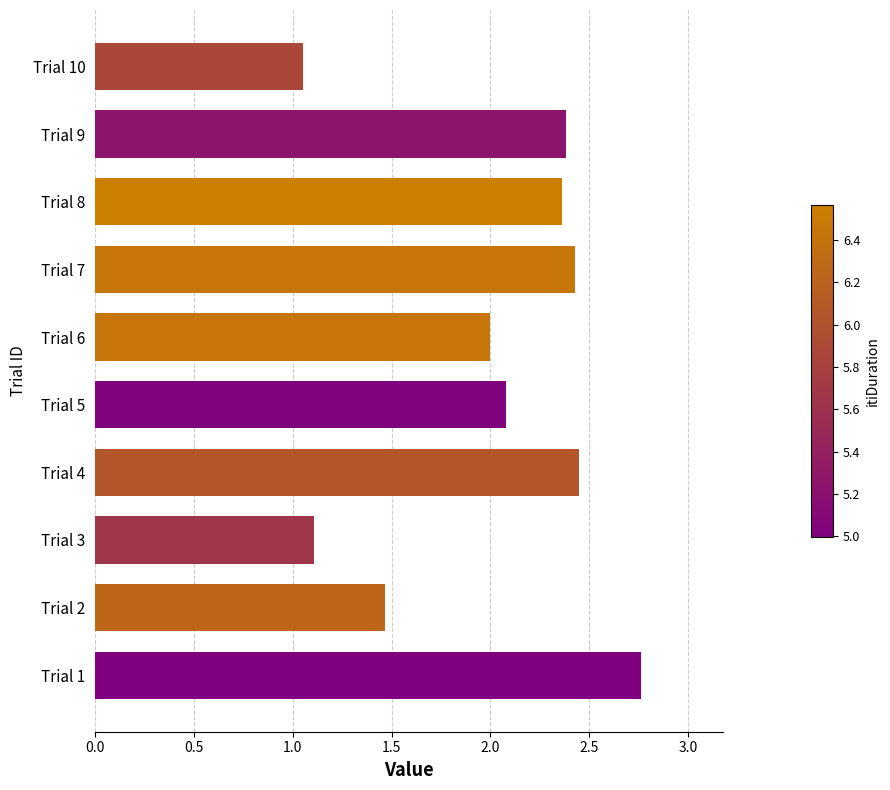

What is the difference between the maximum and minimum values?

1.7